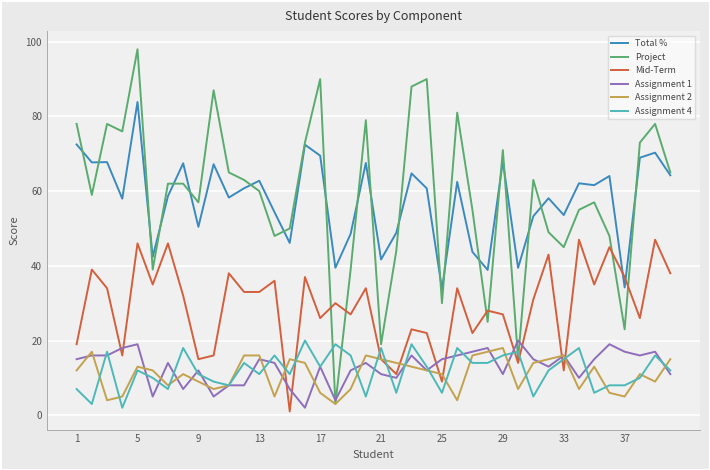

What is the greatest value displayed?

98.0